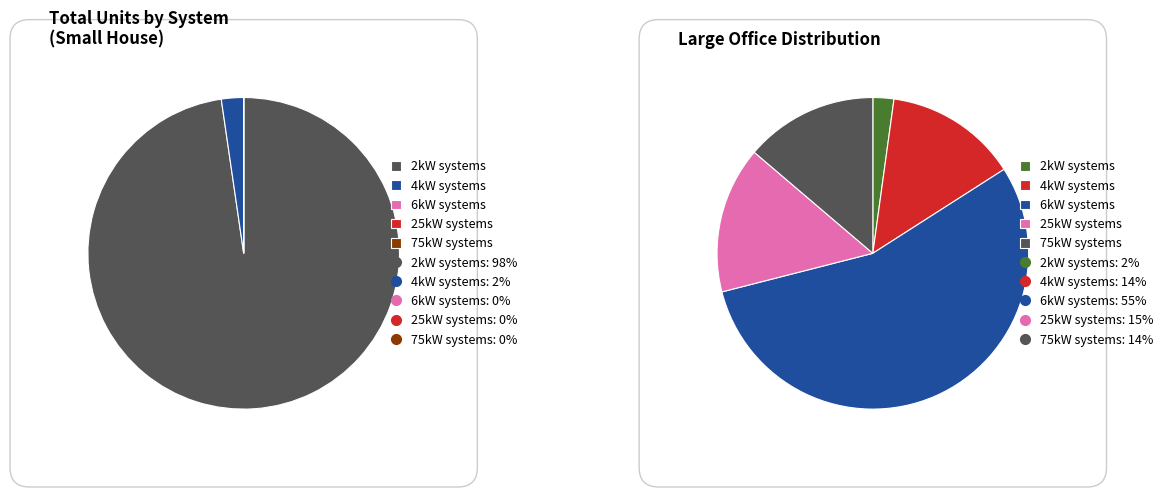

At 6kW_SE, list the series in order from largest to smallest.

Large Office, Small House